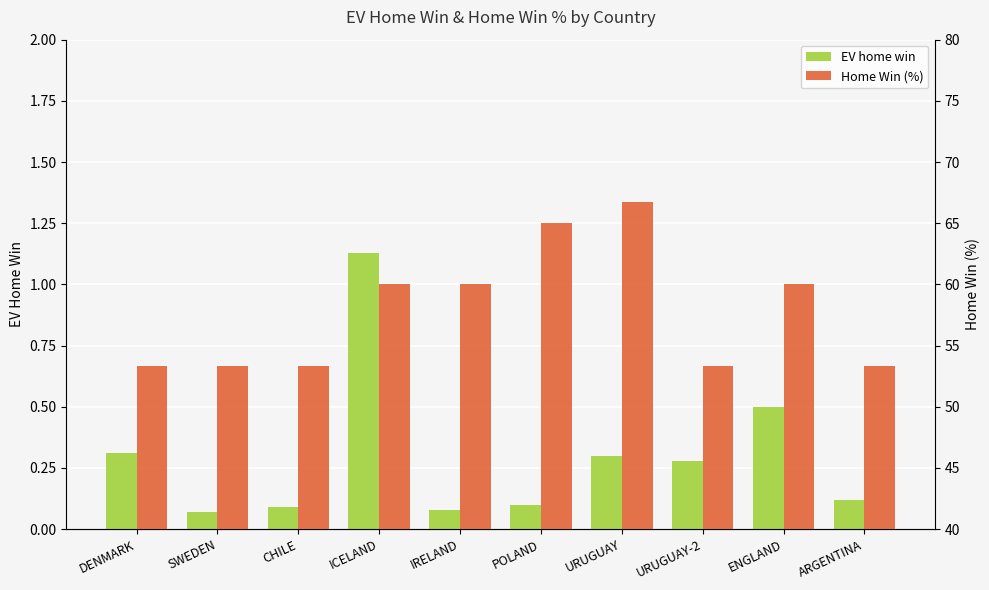

Reading left to right, list all the values displayed in this chart.

EV home win: DENMARK=0.3	SWEDEN=0.1	CHILE=0.1	ICELAND=1.1	IRELAND=0.1	POLAND=0.1	URUGUAY=0.3	URUGUAY-2=0.3	ENGLAND=0.5	ARGENTINA=0.1
Home Win (%): DENMARK=53.3	SWEDEN=53.3	CHILE=53.3	ICELAND=60.0	IRELAND=60.0	POLAND=65.0	URUGUAY=66.7	URUGUAY-2=53.3	ENGLAND=60.0	ARGENTINA=53.3